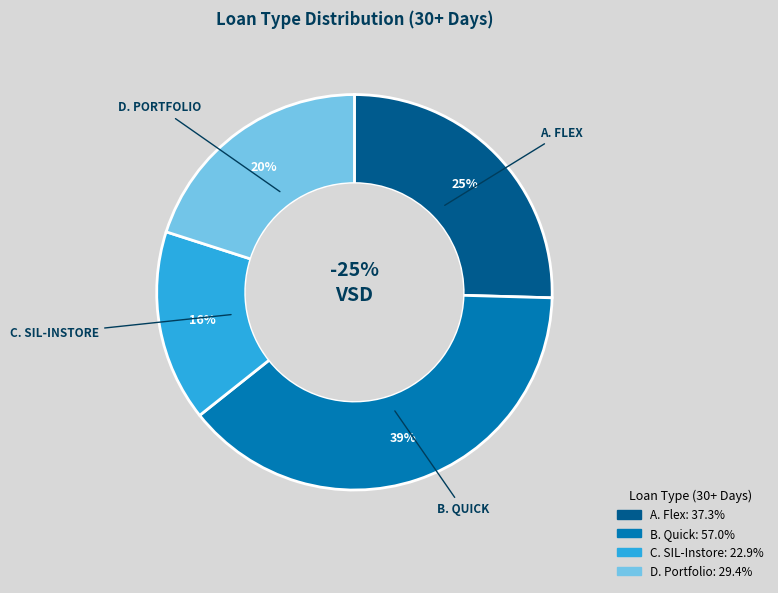

The A. Flex slice represents 25% of the pie. True or false?

True